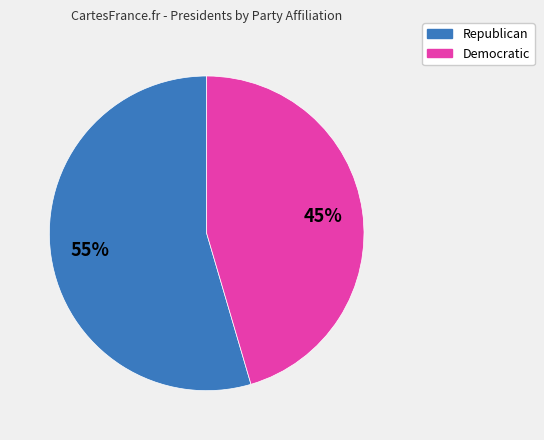

Which category has the biggest portion of the pie?

Republican